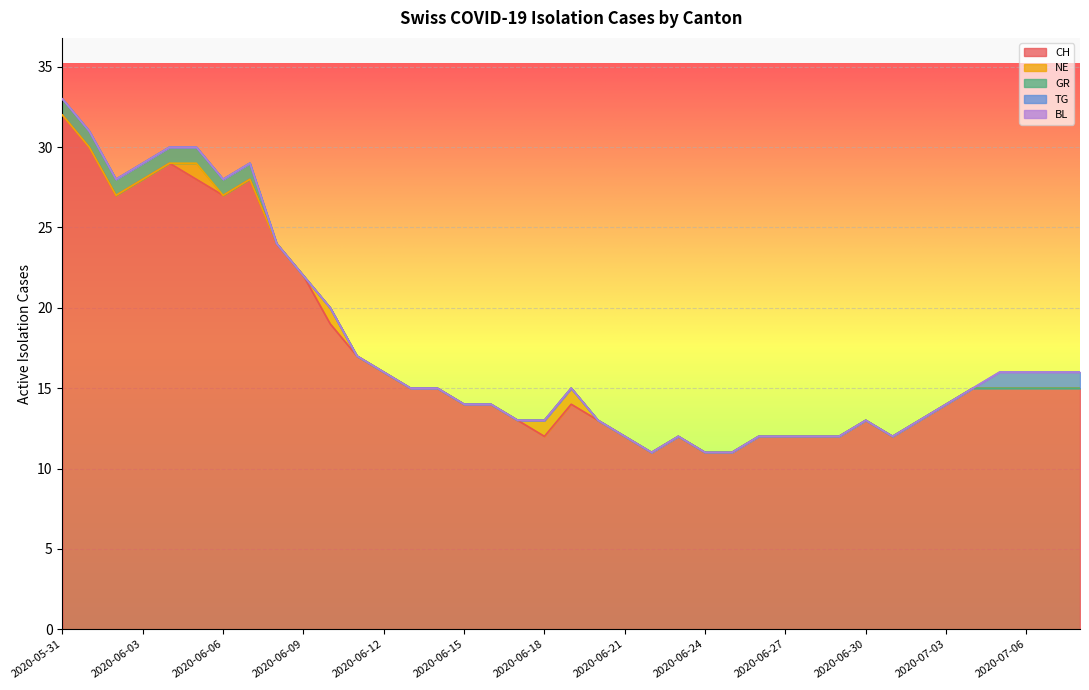

Reading left to right, what are all the values shown in this chart?

CH: 2020-05-31=32	2020-06-01=30	2020-06-02=27	2020-06-03=28	2020-06-04=29	2020-06-05=28	2020-06-06=27	2020-06-07=28	2020-06-08=24	2020-06-09=22	2020-06-10=19	2020-06-11=17	2020-06-12=16	2020-06-13=15	2020-06-14=15	2020-06-15=14	2020-06-16=14	2020-06-17=13	2020-06-18=12	2020-06-19=14	2020-06-20=13	2020-06-21=12	2020-06-22=11	2020-06-23=12	2020-06-24=11	2020-06-25=11	2020-06-26=12	2020-06-27=12	2020-06-28=12	2020-06-29=12	2020-06-30=13	2020-07-01=12	2020-07-02=13	2020-07-03=14	2020-07-04=15	2020-07-05=15	2020-07-06=15	2020-07-07=15	2020-07-08=15
NE: 2020-05-31=0	2020-06-01=0	2020-06-02=0	2020-06-03=0	2020-06-04=0	2020-06-05=1	2020-06-06=0	2020-06-07=0	2020-06-08=0	2020-06-09=0	2020-06-10=1	2020-06-11=0	2020-06-12=0	2020-06-13=0	2020-06-14=0	2020-06-15=0	2020-06-16=0	2020-06-17=0	2020-06-18=1	2020-06-19=1	2020-06-20=0	2020-06-21=0	2020-06-22=0	2020-06-23=0	2020-06-24=0	2020-06-25=0	2020-06-26=0	2020-06-27=0	2020-06-28=0	2020-06-29=0	2020-06-30=0	2020-07-01=0	2020-07-02=0	2020-07-03=0	2020-07-04=0	2020-07-05=0	2020-07-06=0	2020-07-07=0	2020-07-08=0
GR: 2020-05-31=1	2020-06-01=1	2020-06-02=1	2020-06-03=1	2020-06-04=1	2020-06-05=1	2020-06-06=1	2020-06-07=1	2020-06-08=0	2020-06-09=0	2020-06-10=0	2020-06-11=0	2020-06-12=0	2020-06-13=0	2020-06-14=0	2020-06-15=0	2020-06-16=0	2020-06-17=0	2020-06-18=0	2020-06-19=0	2020-06-20=0	2020-06-21=0	2020-06-22=0	2020-06-23=0	2020-06-24=0	2020-06-25=0	2020-06-26=0	2020-06-27=0	2020-06-28=0	2020-06-29=0	2020-06-30=0	2020-07-01=0	2020-07-02=0	2020-07-03=0	2020-07-04=0	2020-07-05=0	2020-07-06=0	2020-07-07=0	2020-07-08=0
TG: 2020-05-31=0	2020-06-01=0	2020-06-02=0	2020-06-03=0	2020-06-04=0	2020-06-05=0	2020-06-06=0	2020-06-07=0	2020-06-08=0	2020-06-09=0	2020-06-10=0	2020-06-11=0	2020-06-12=0	2020-06-13=0	2020-06-14=0	2020-06-15=0	2020-06-16=0	2020-06-17=0	2020-06-18=0	2020-06-19=0	2020-06-20=0	2020-06-21=0	2020-06-22=0	2020-06-23=0	2020-06-24=0	2020-06-25=0	2020-06-26=0	2020-06-27=0	2020-06-28=0	2020-06-29=0	2020-06-30=0	2020-07-01=0	2020-07-02=0	2020-07-03=0	2020-07-04=0	2020-07-05=1	2020-07-06=1	2020-07-07=1	2020-07-08=1
BL: 2020-05-31=0	2020-06-01=0	2020-06-02=0	2020-06-03=0	2020-06-04=0	2020-06-05=0	2020-06-06=0	2020-06-07=0	2020-06-08=0	2020-06-09=0	2020-06-10=0	2020-06-11=0	2020-06-12=0	2020-06-13=0	2020-06-14=0	2020-06-15=0	2020-06-16=0	2020-06-17=0	2020-06-18=0	2020-06-19=0	2020-06-20=0	2020-06-21=0	2020-06-22=0	2020-06-23=0	2020-06-24=0	2020-06-25=0	2020-06-26=0	2020-06-27=0	2020-06-28=0	2020-06-29=0	2020-06-30=0	2020-07-01=0	2020-07-02=0	2020-07-03=0	2020-07-04=0	2020-07-05=0	2020-07-06=0	2020-07-07=0	2020-07-08=0